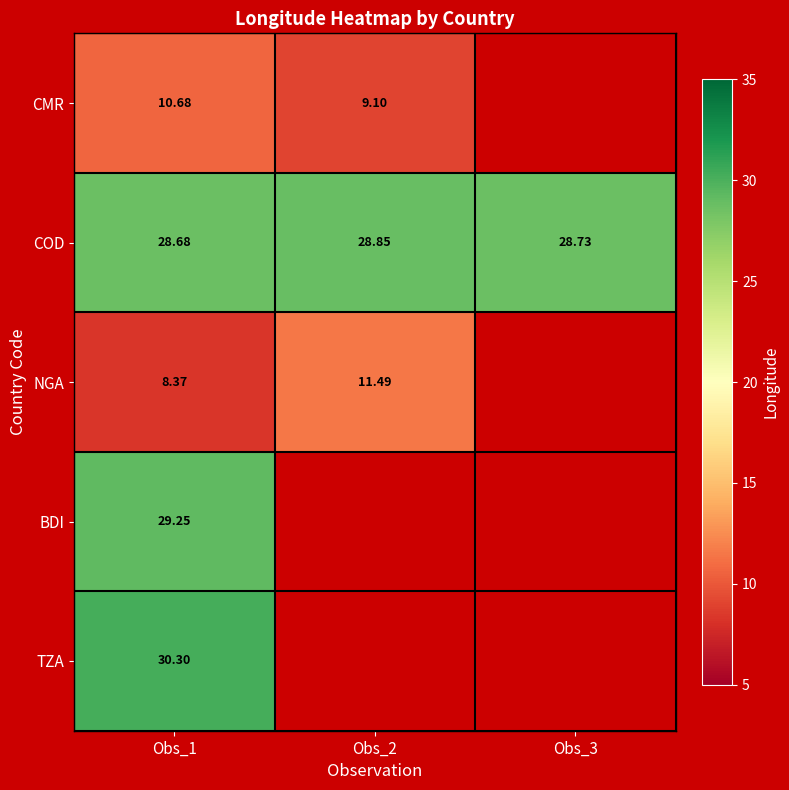

Rank the series at Obs_1 from lowest to highest value.

NGA, CMR, COD, BDI, TZA